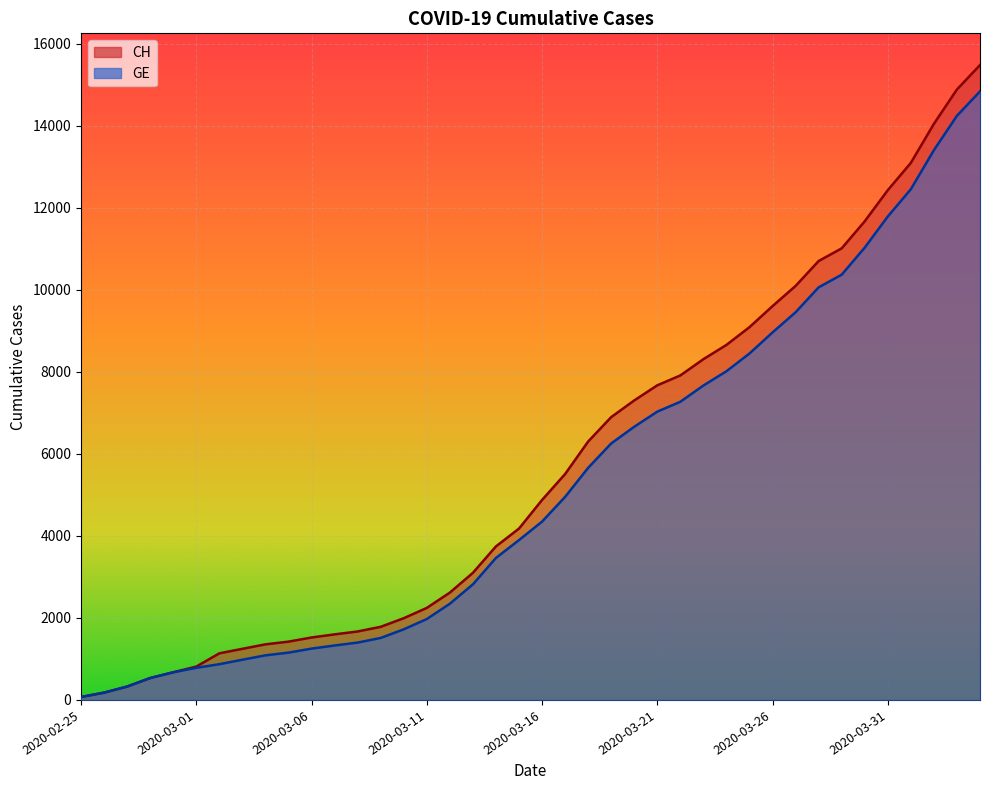

True or false: GE has a value of 11026 at 2020-03-30.

True